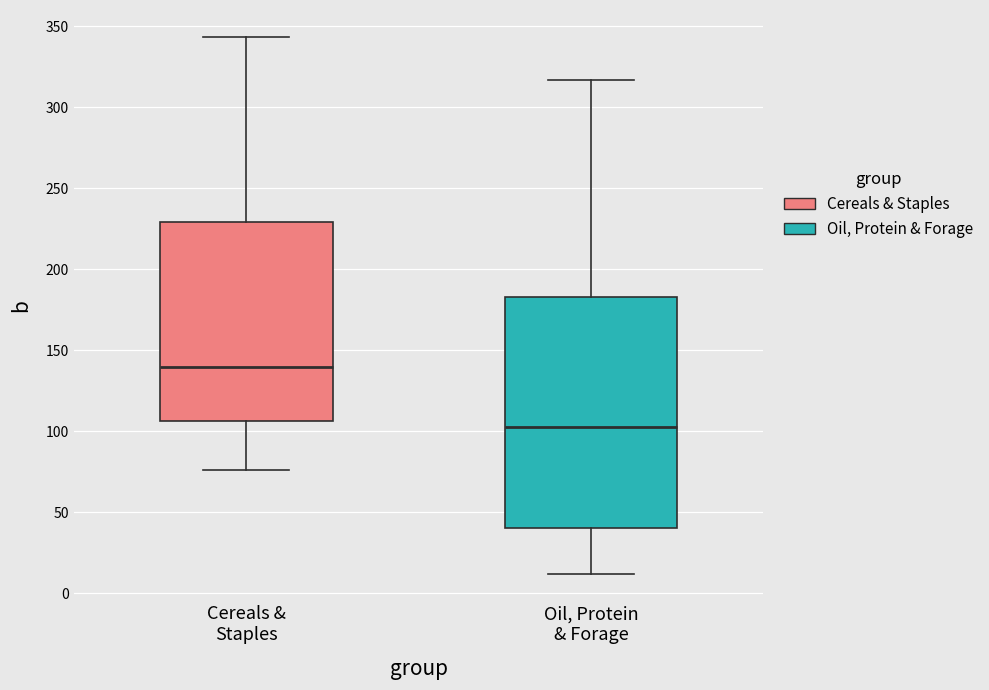

Reading left to right, transcribe this box plot: for each box, give where its median line is, the range the box spans, and where its two whiskers end, as read against the y-axis. The values are not printed on the chart, so give them approximately, as read against the axis.

Cereals & Staples: median 140, box 105 to 230, whiskers 75 to 345
Oil, Protein & Forage: median 105, box 40 to 185, whiskers 10 to 315